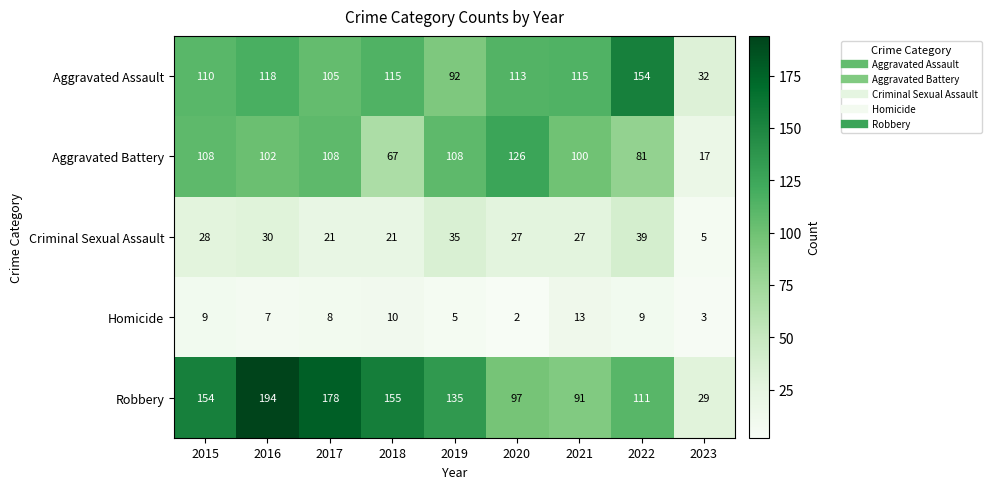

The Criminal Sexual Assault series shows 34 at 2018. True or false?

False